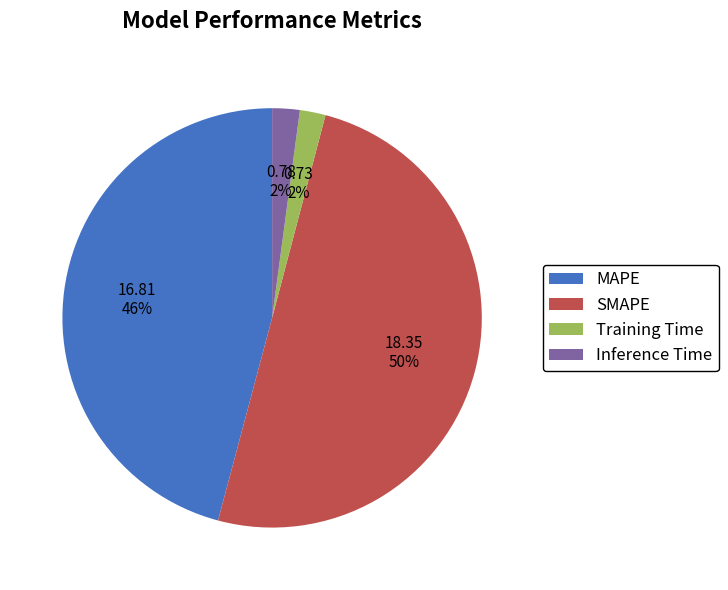

Between SMAPE and Inference Time, which is larger?

SMAPE